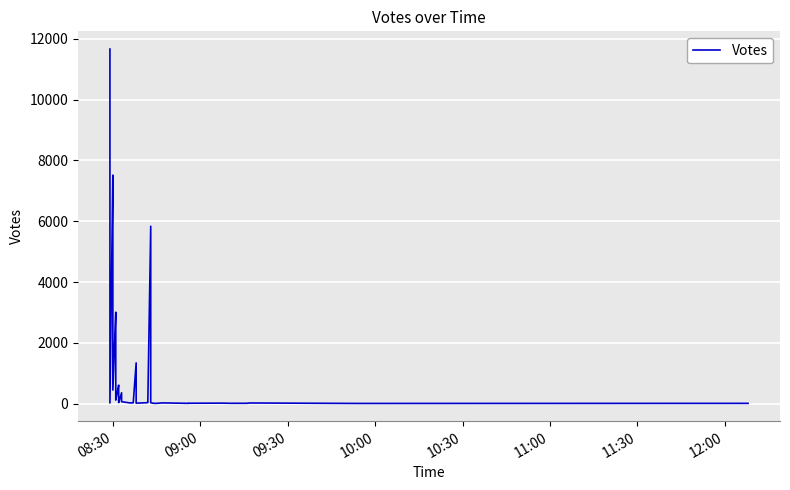

Reading left to right, list all the values displayed in this chart.

11665	26	7517	4852	450	3010	1646	240	159	120	612	329	124	107	108	55	37	360	67	26	31	1344	29	24	20	23	36	5836	35	14	13	28	13	17	20	15	15	25	10	13